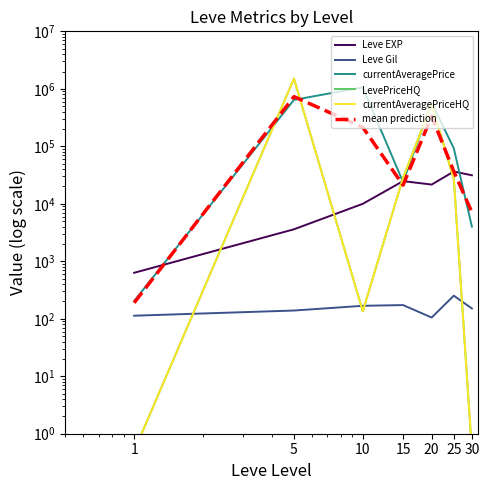

At which label does mean prediction first exceed 36570?

5